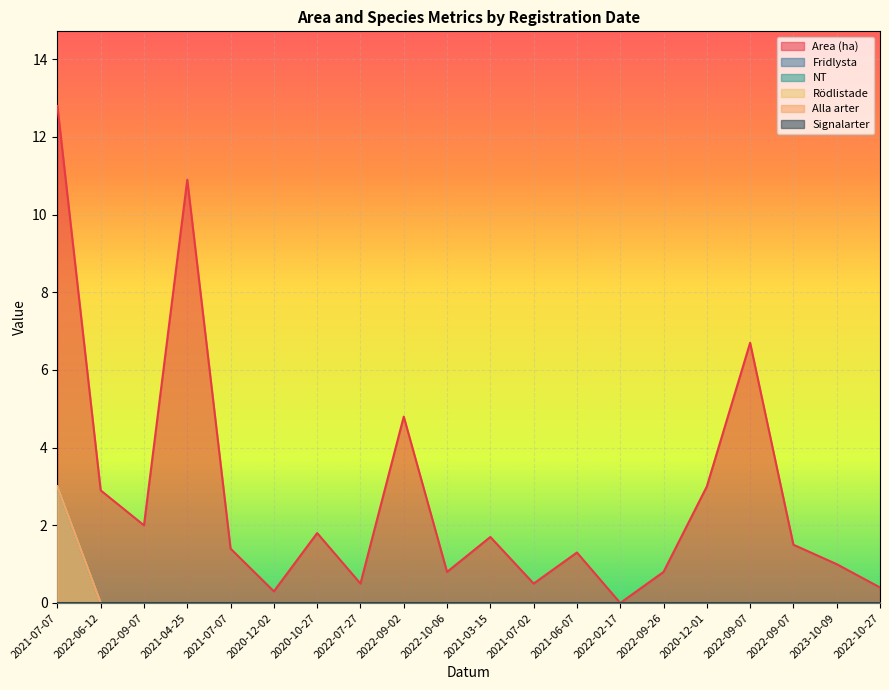

Is it true that Fridlysta equals 1.2 at 2022-09-07?

False